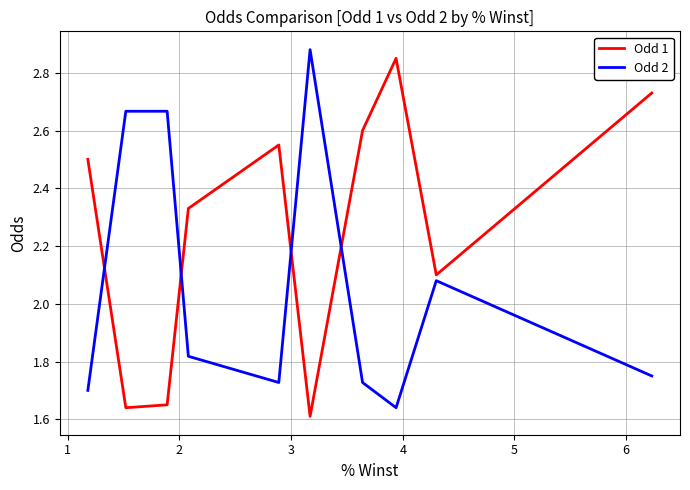

What is the difference between the maximum and minimum values in the Odd 1 series?

1.2